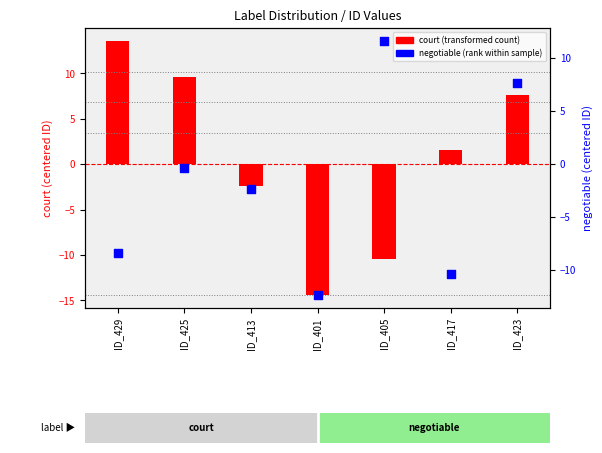

What is the total value across all series at ID_405?

1.2